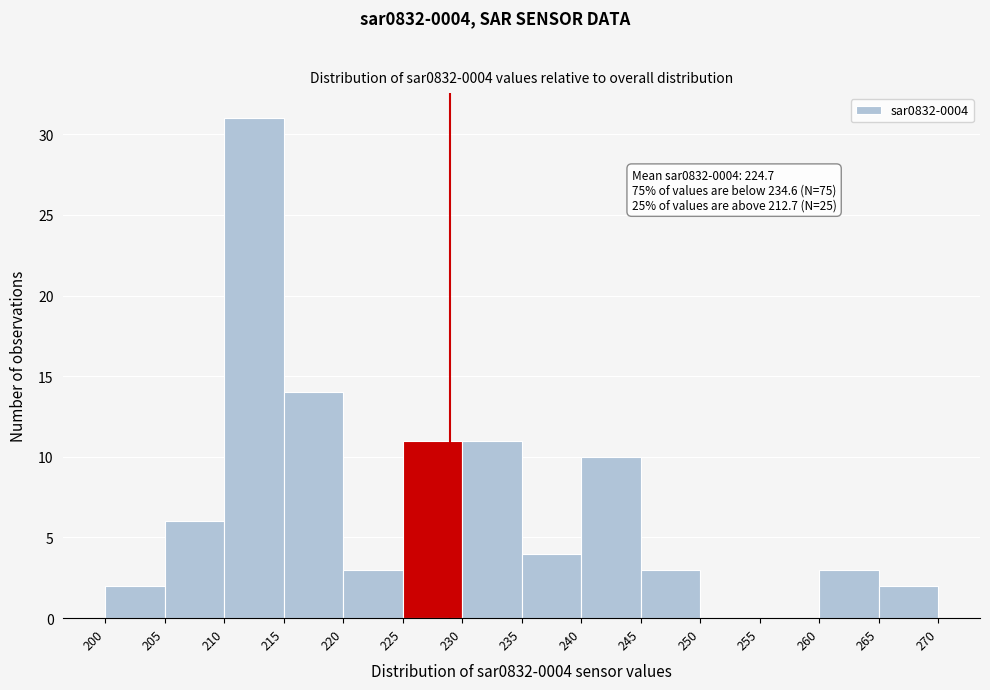

Over which range of the x-axis is the bar tallest?

210 to 215